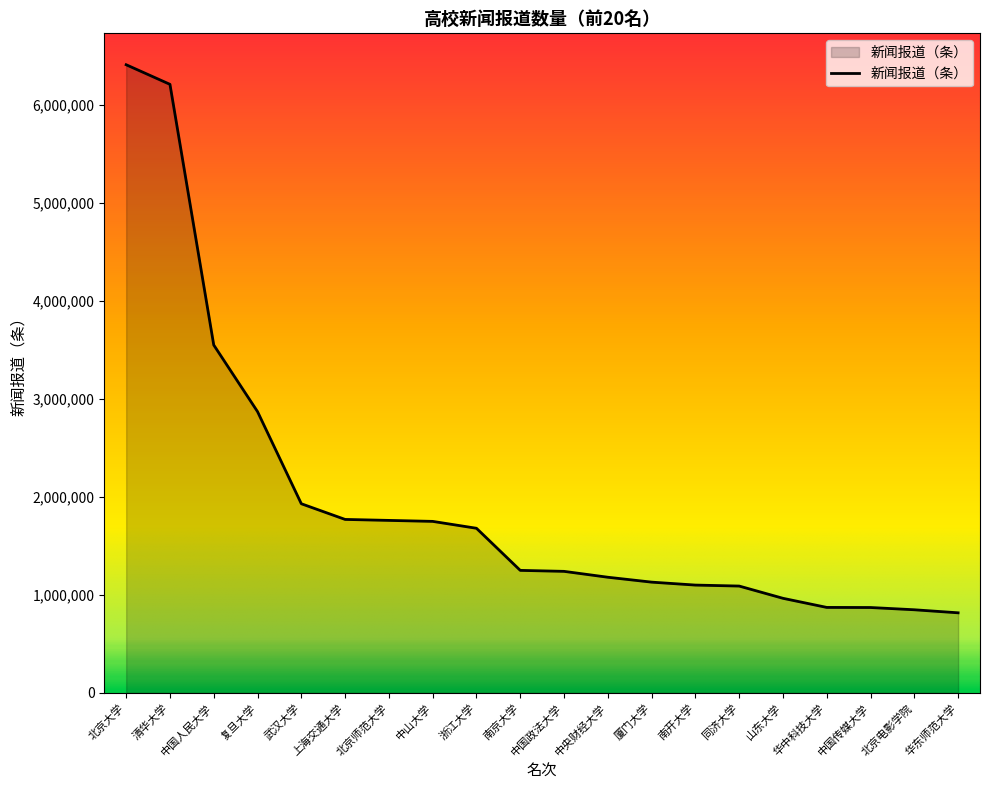

How many lines are shown in the chart?

1